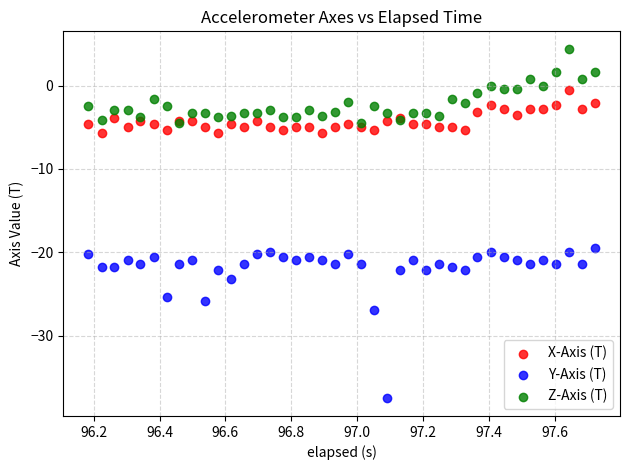

Which series contains the lowest Y value?

Y-Axis (T)